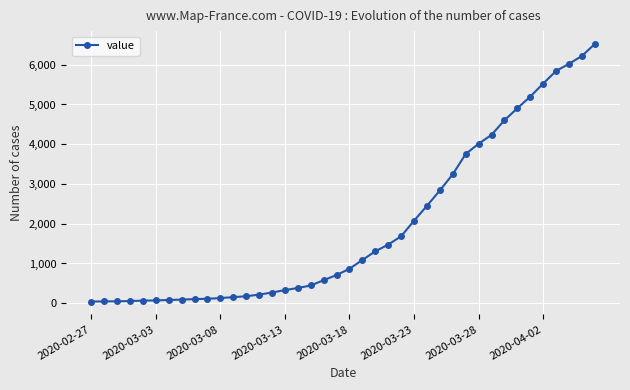

What is the maximum value shown in the chart?

6522